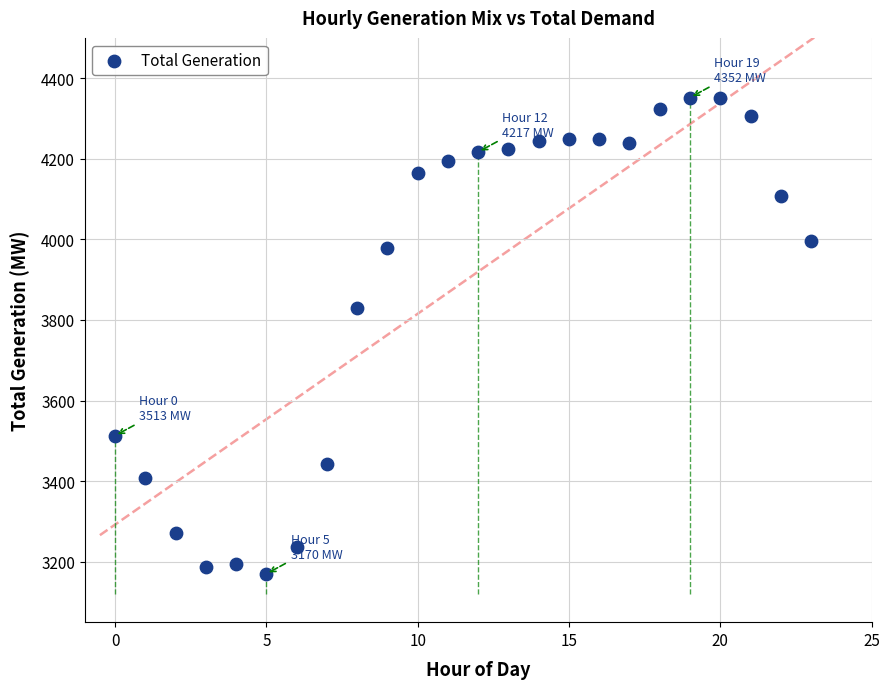

What Y value in the scatter plot is closest to 3761?

3829